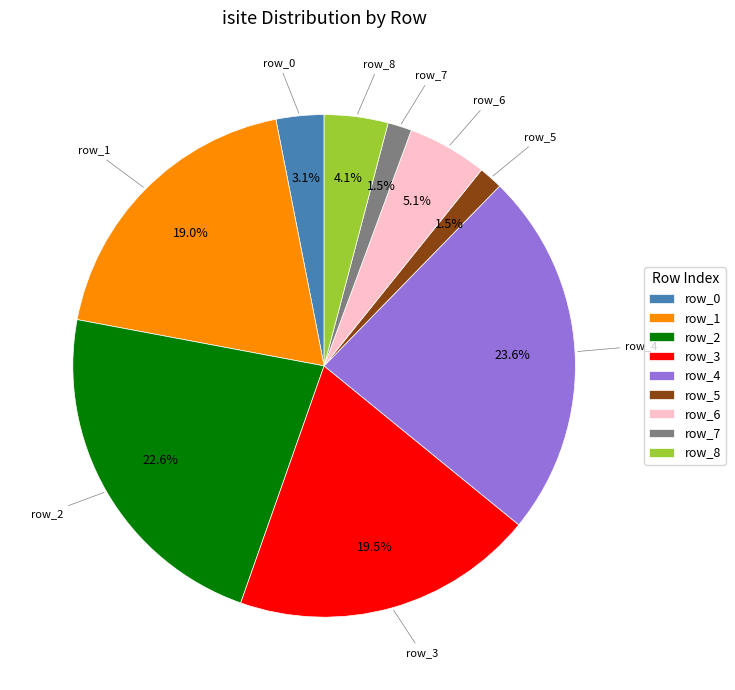

Does row_8 account for over 50% of the chart?

No